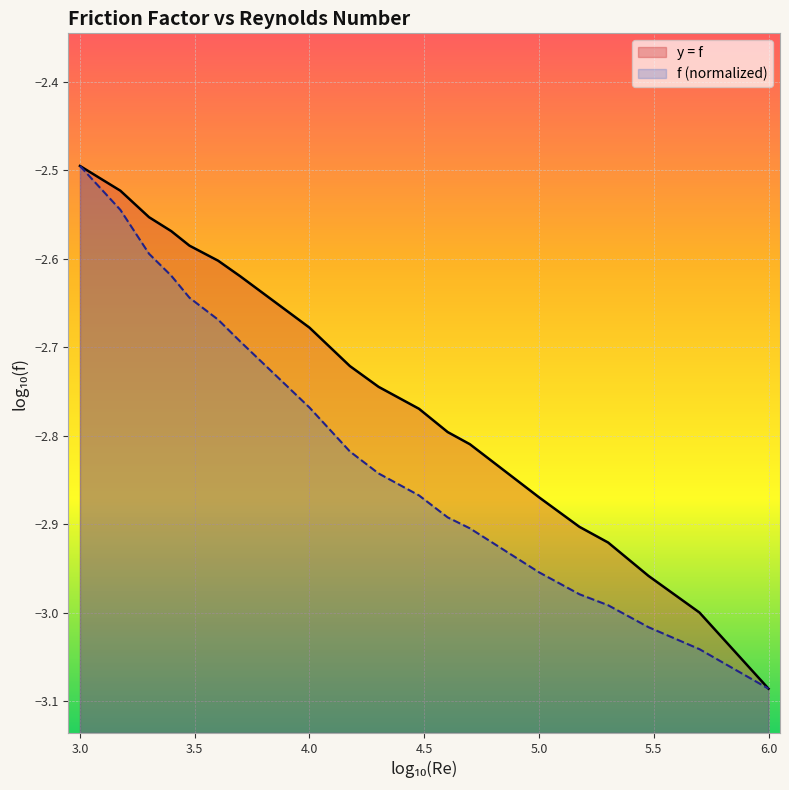

What are all the series names shown in the legend?

y = f, f (normalized)